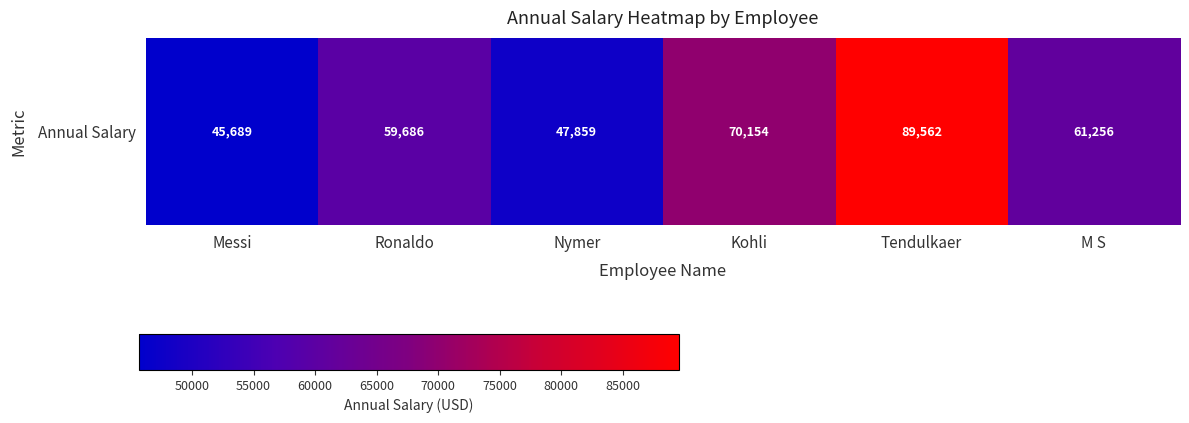

Which has a higher value, M S or Kohli?

Kohli